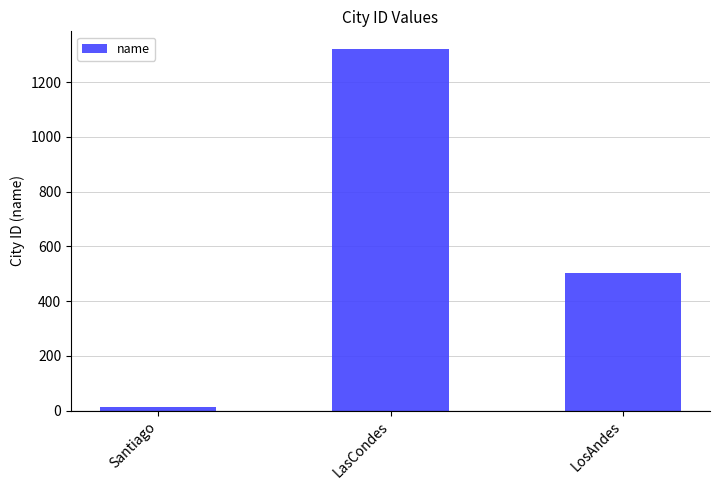

What is the sum of the values at Santiago and LosAndes?

517